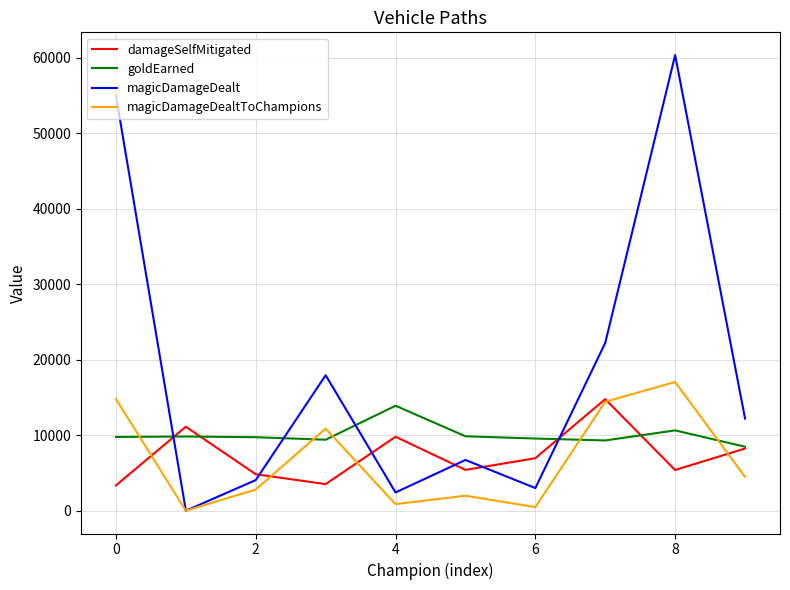

Which series has the widest spread of values?

magicDamageDealt